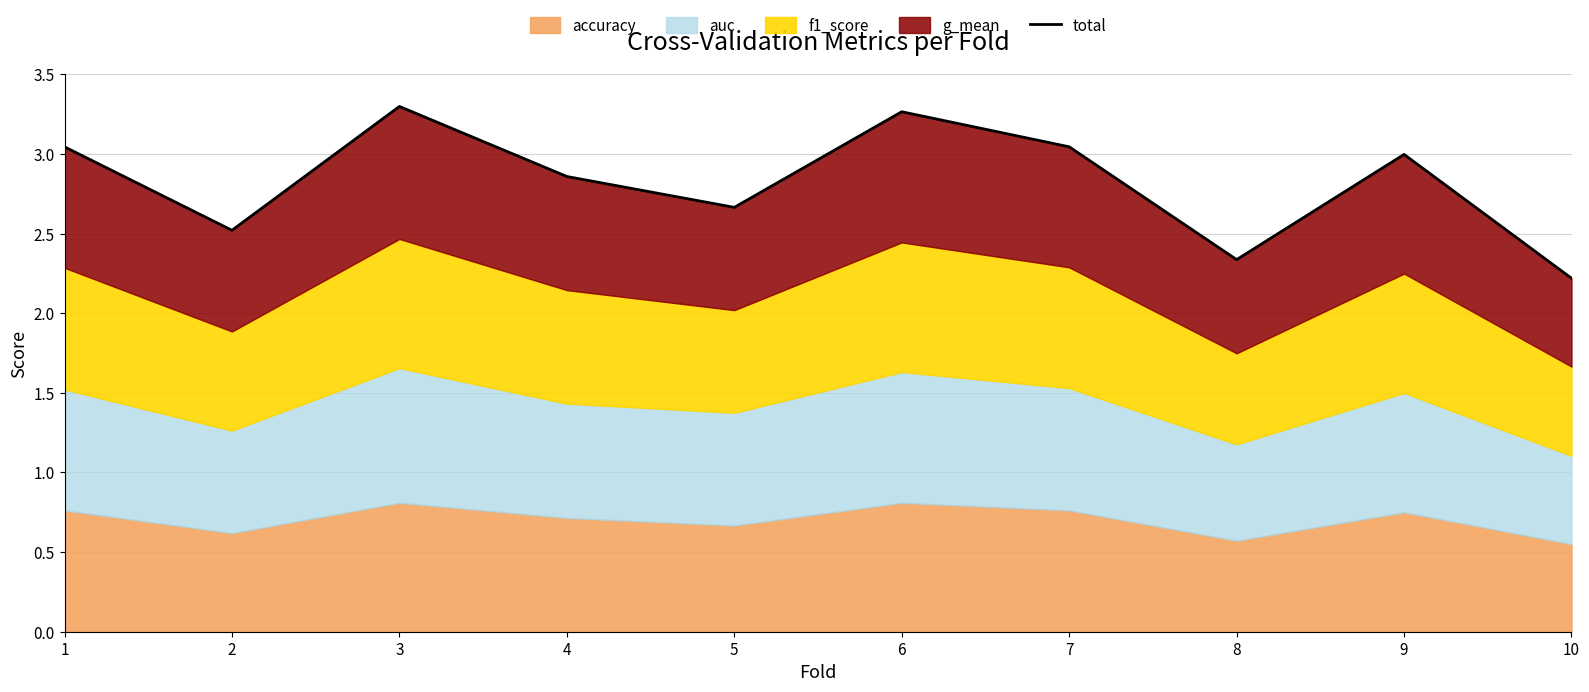

What is the difference between the values at 7 and 4?

0.2